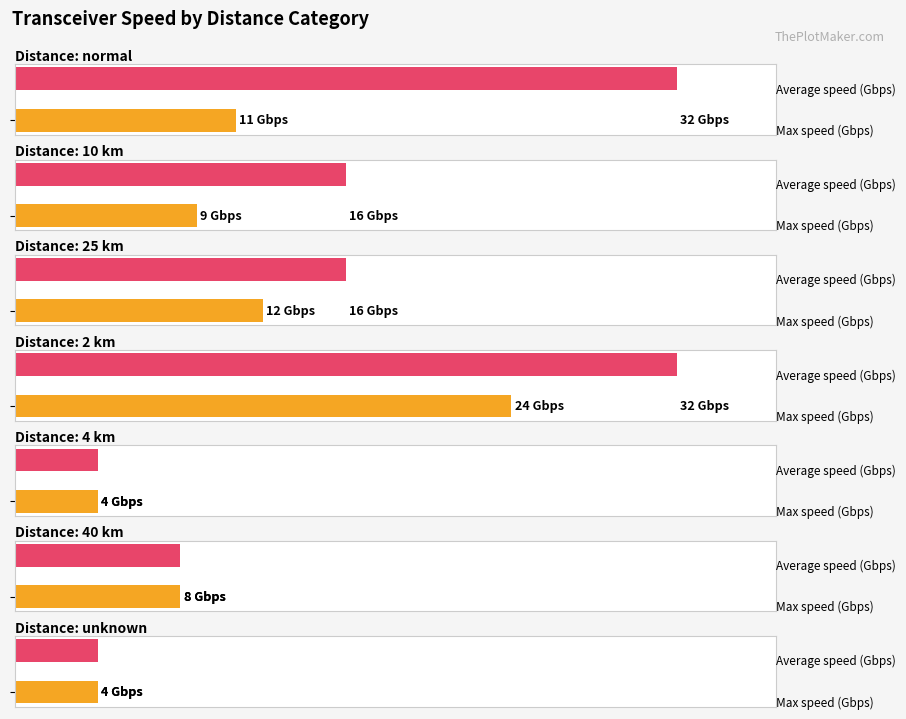

Rank the series at 10 km from highest to lowest value.

Average speed (Gbps), Max speed (Gbps)